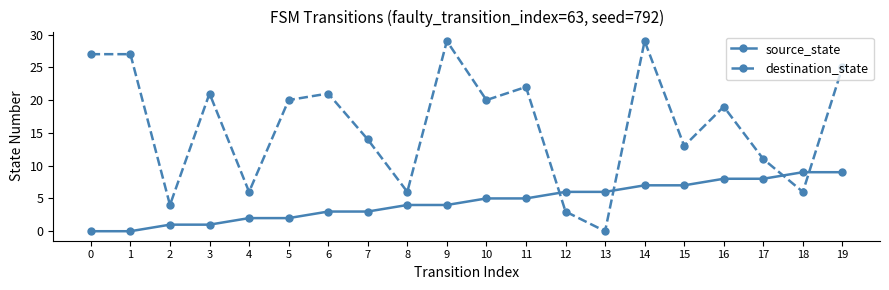

What is the total value across all series at 19?

34